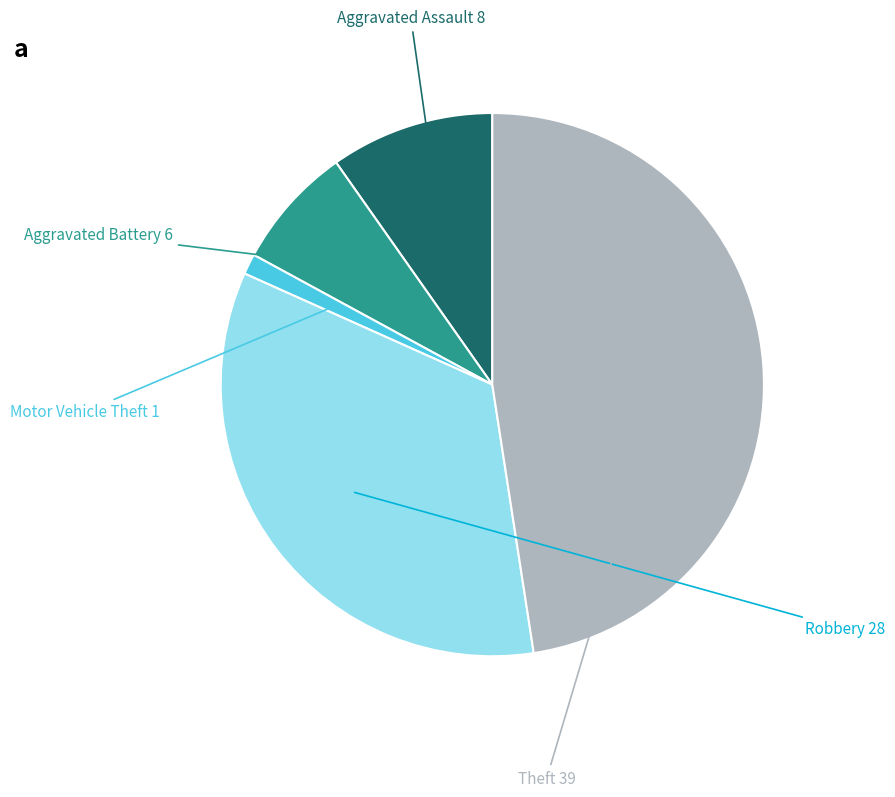

The Motor Vehicle Theft slice represents 6% of the pie. True or false?

False